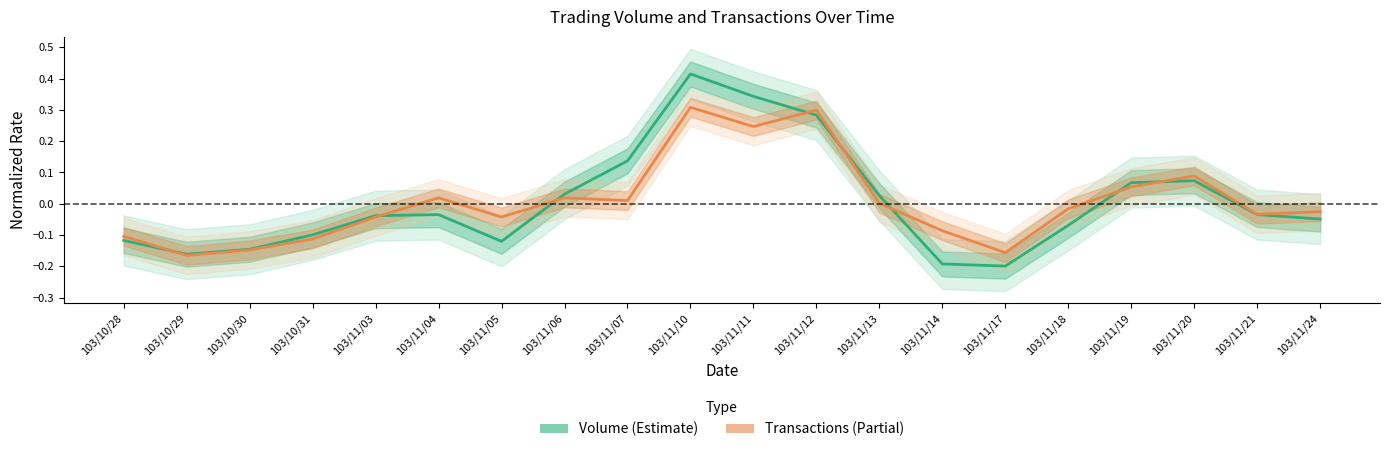

What value does the Volume (Estimate) series have at 103/10/30?

-0.1